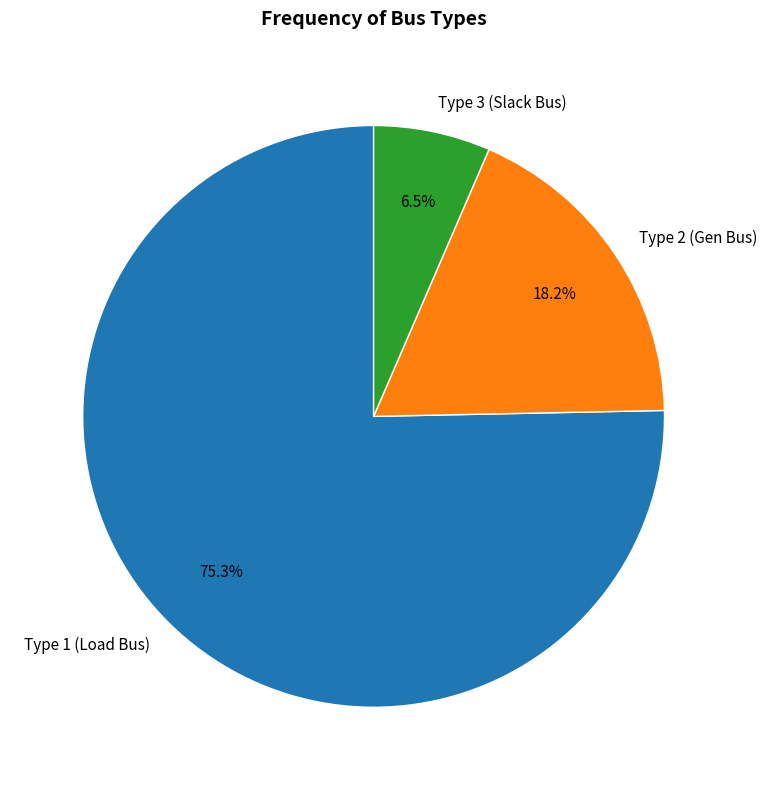

What is the smallest slice in the pie chart?

Type 3 (Slack Bus)